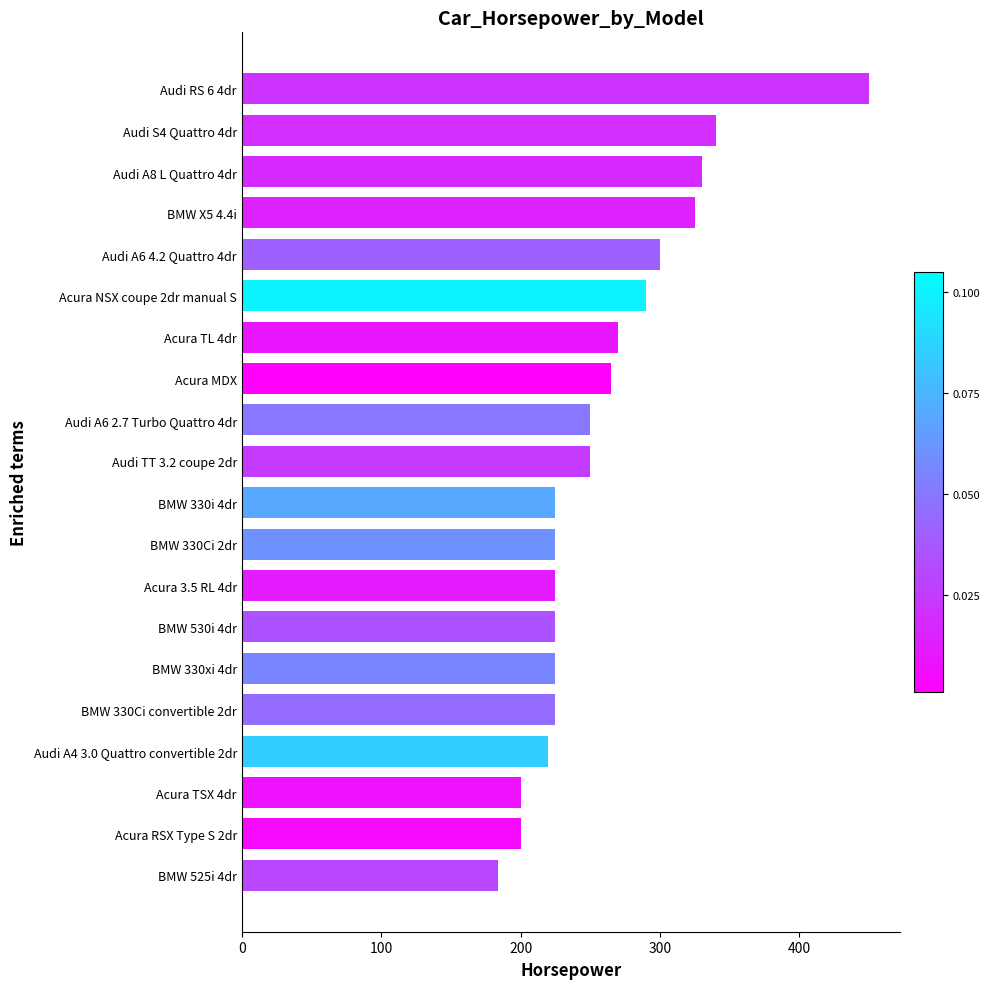

What is the difference between the maximum and minimum values?

266